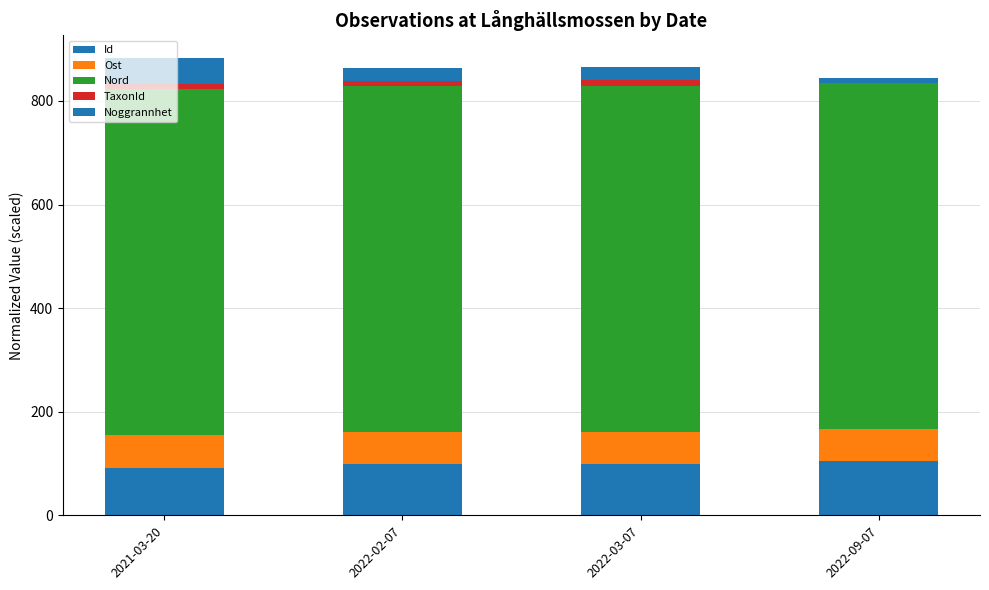

Which series changed the most between 2021-03-20 and 2022-02-07?

Noggrannhet